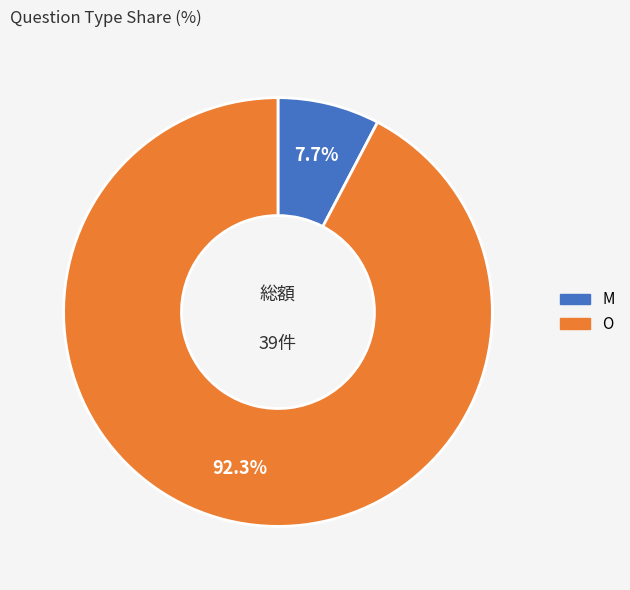

Is there any slice that represents more than half of the pie?

Yes